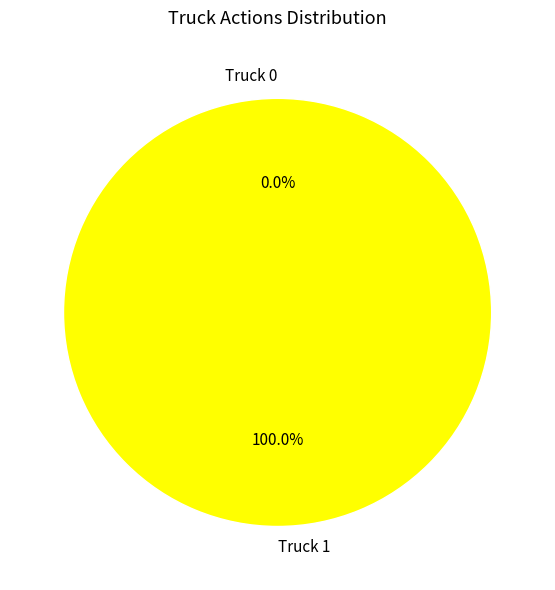

Which category has the smallest portion of the pie?

Truck 0